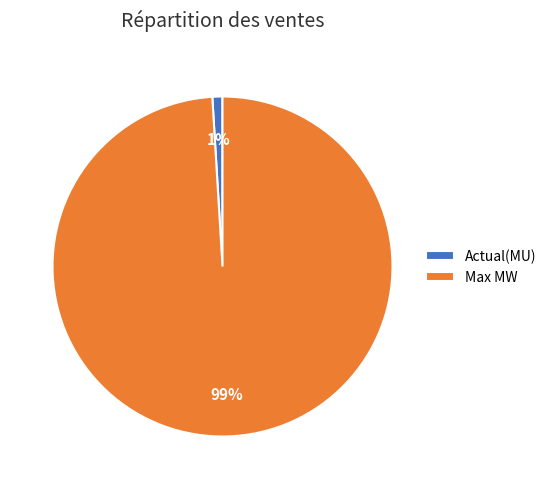

The Actual(MU) slice represents 11% of the pie. True or false?

False